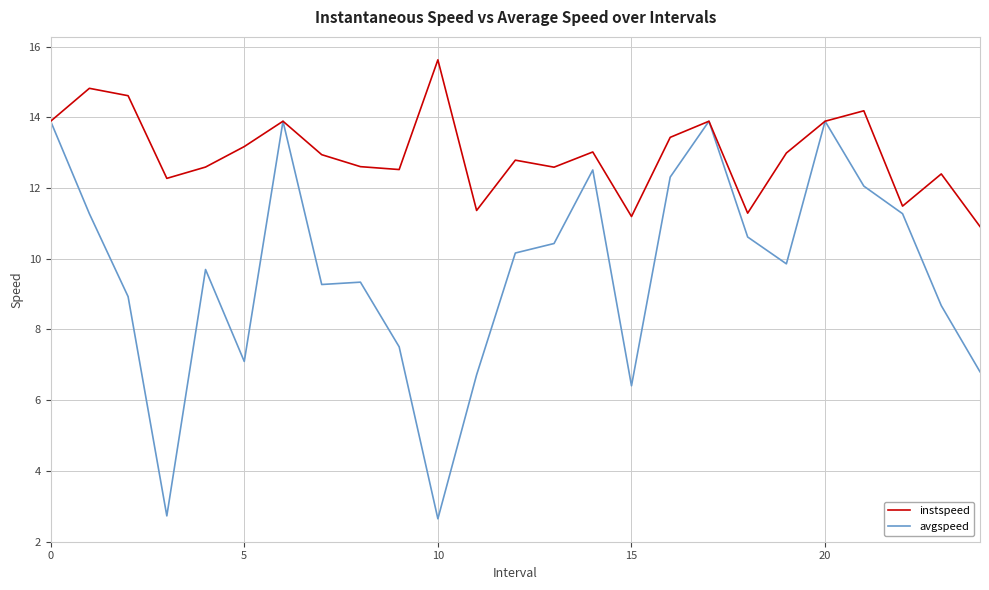

Rank the series by their maximum value, from lowest to highest.

avgspeed, instspeed